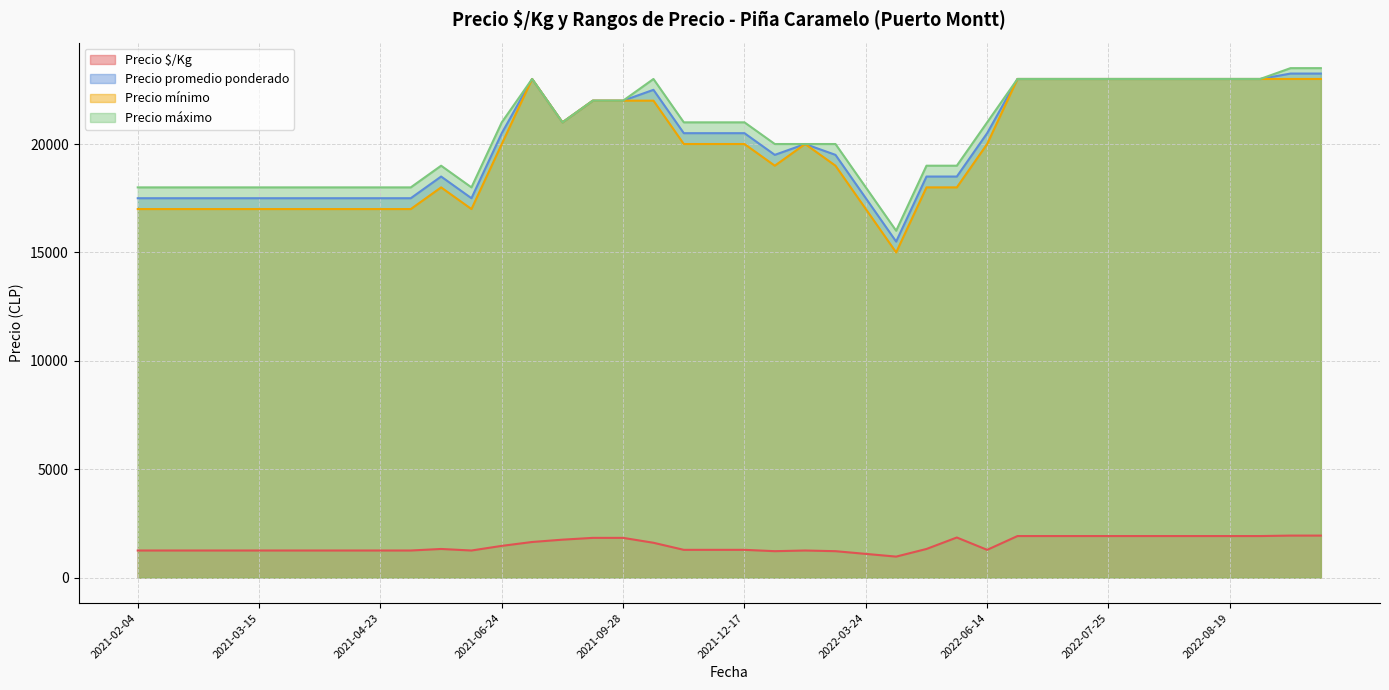

True or false: Precio mínimo and Precio $/Kg intersect in this chart.

False